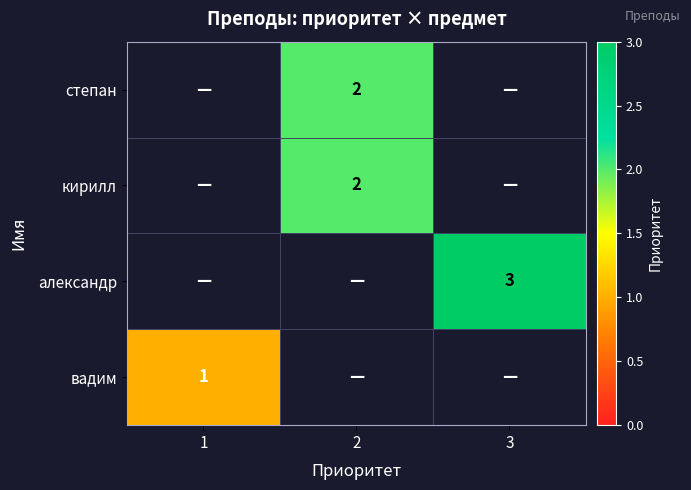

Which has a higher value, 3 or 1?

1